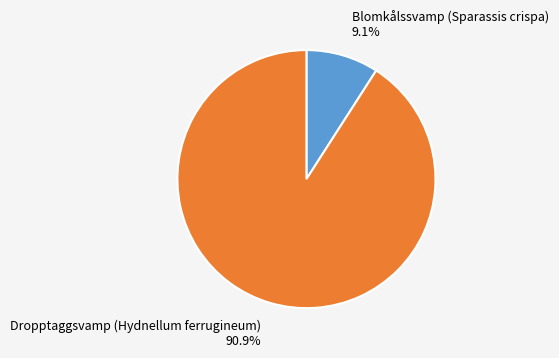

The Dropptaggsvamp (Hydnellum ferrugineum) slice represents 81% of the pie. True or false?

False